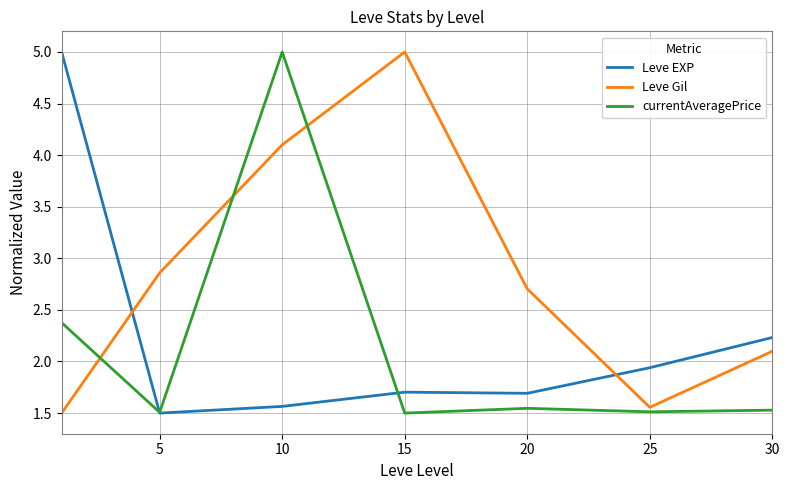

What is the greatest value displayed?

5.0